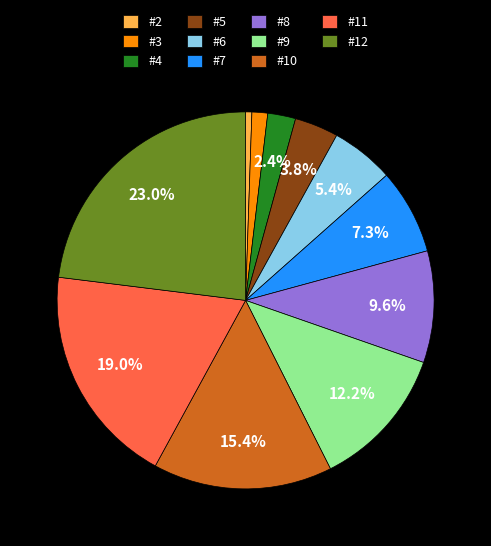

Which has a higher value, #6 or #9?

#9